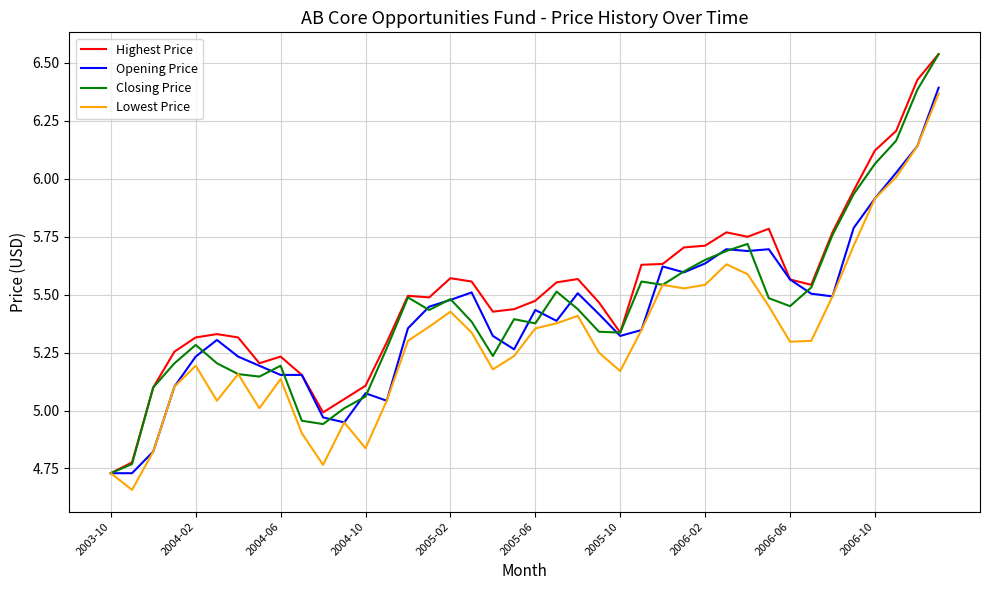

Is this an area chart (filled region under the line)?

No